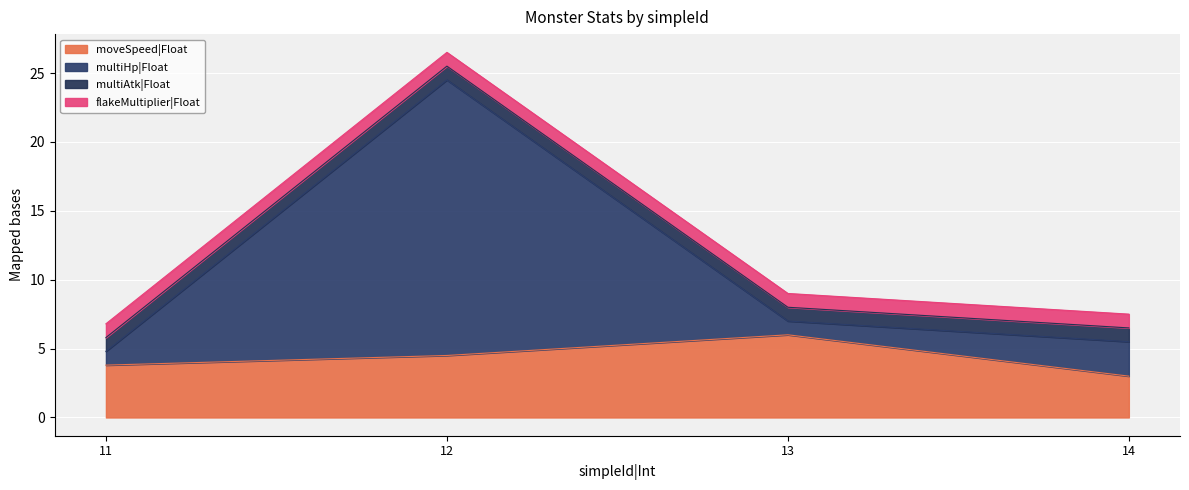

At which category does moveSpeed|Float reach its first local peak?

13